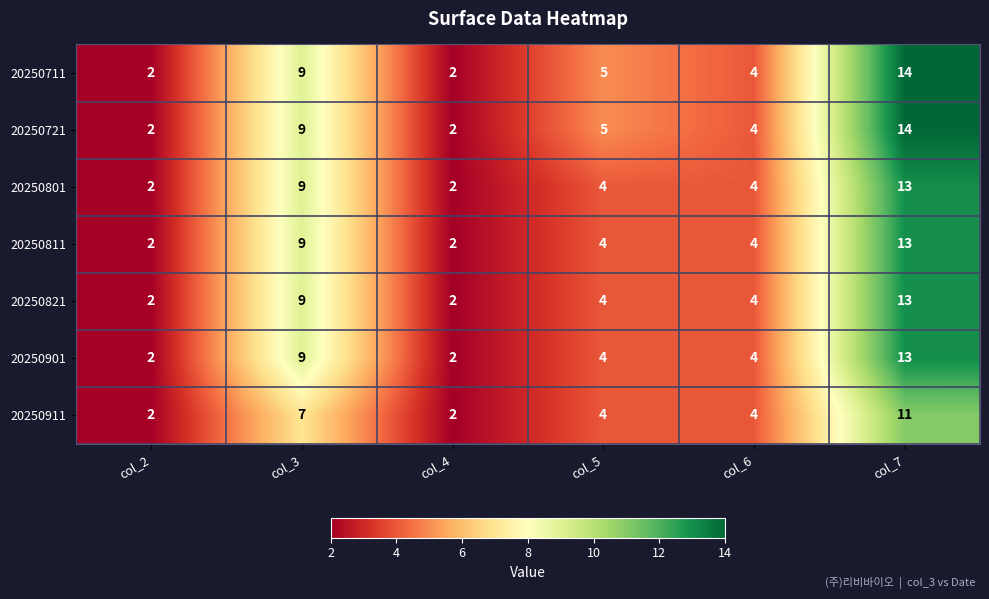

Is it true that 20250911 equals 2 at col_2?

True